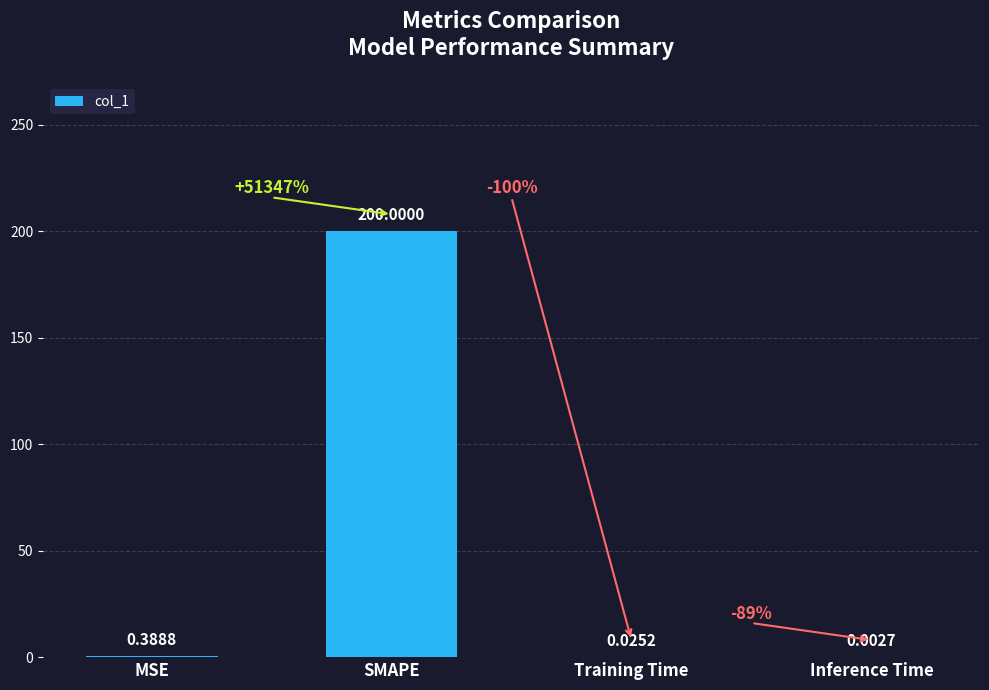

Where is the data nearest to the value 100?

MSE